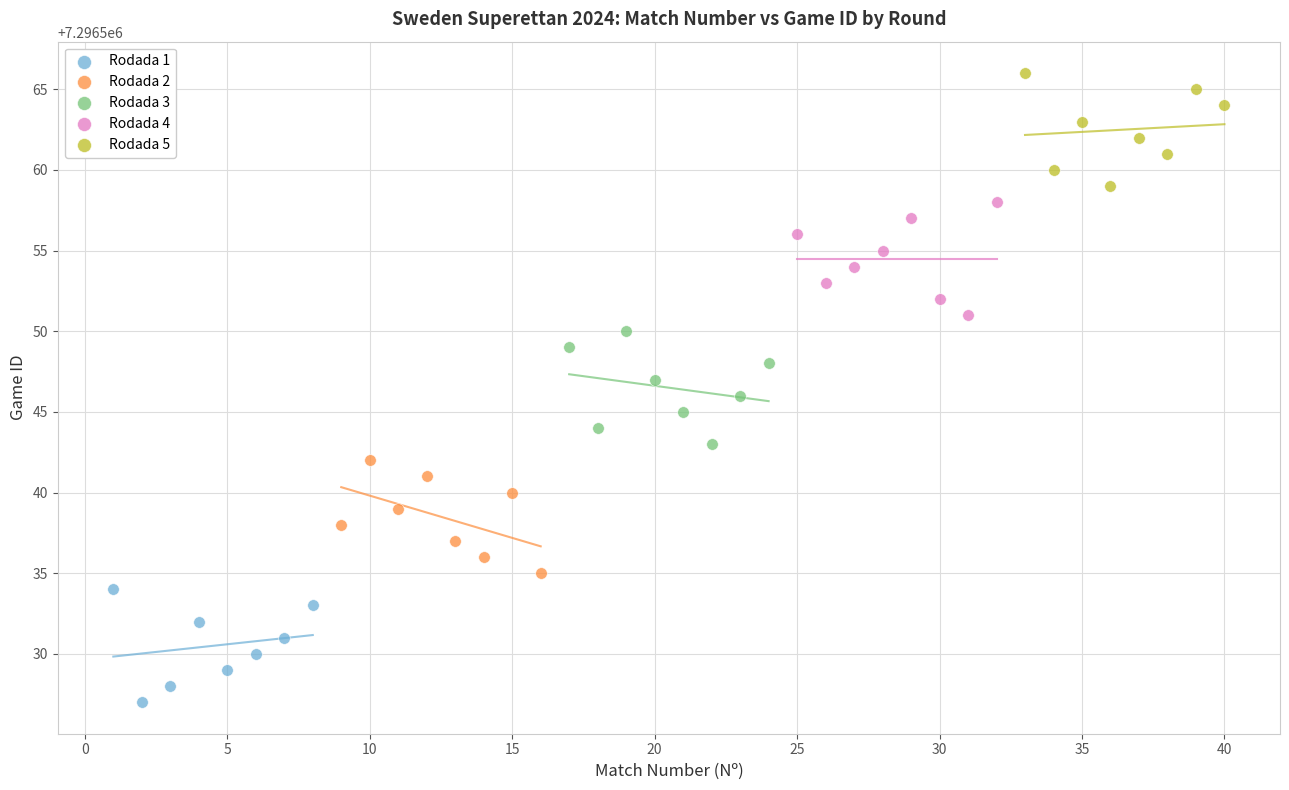

Which series reaches the minimum Y coordinate?

Rodada 1